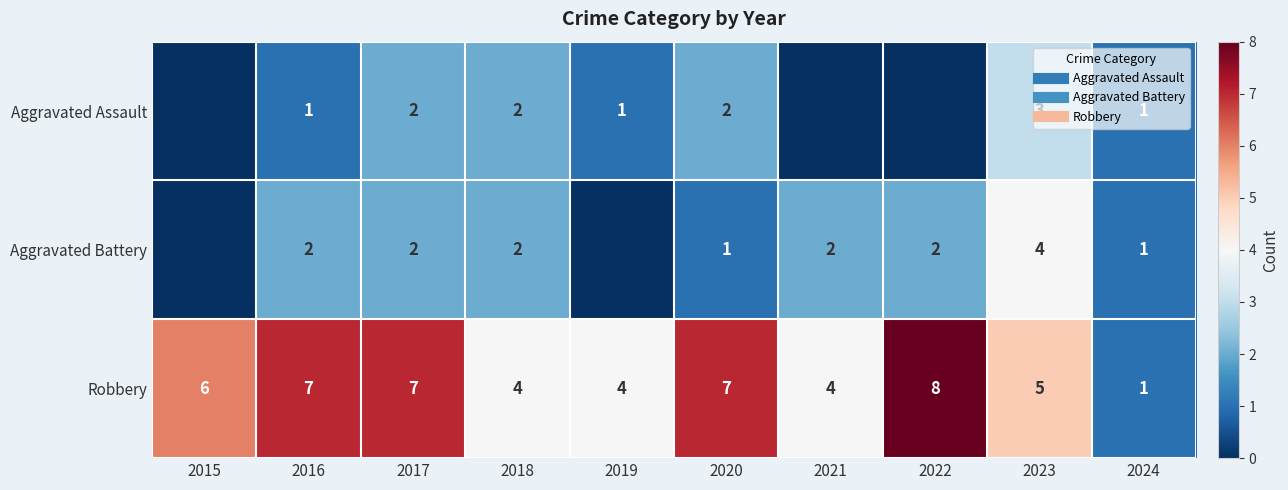

What is the lowest value of the Robbery series?

1